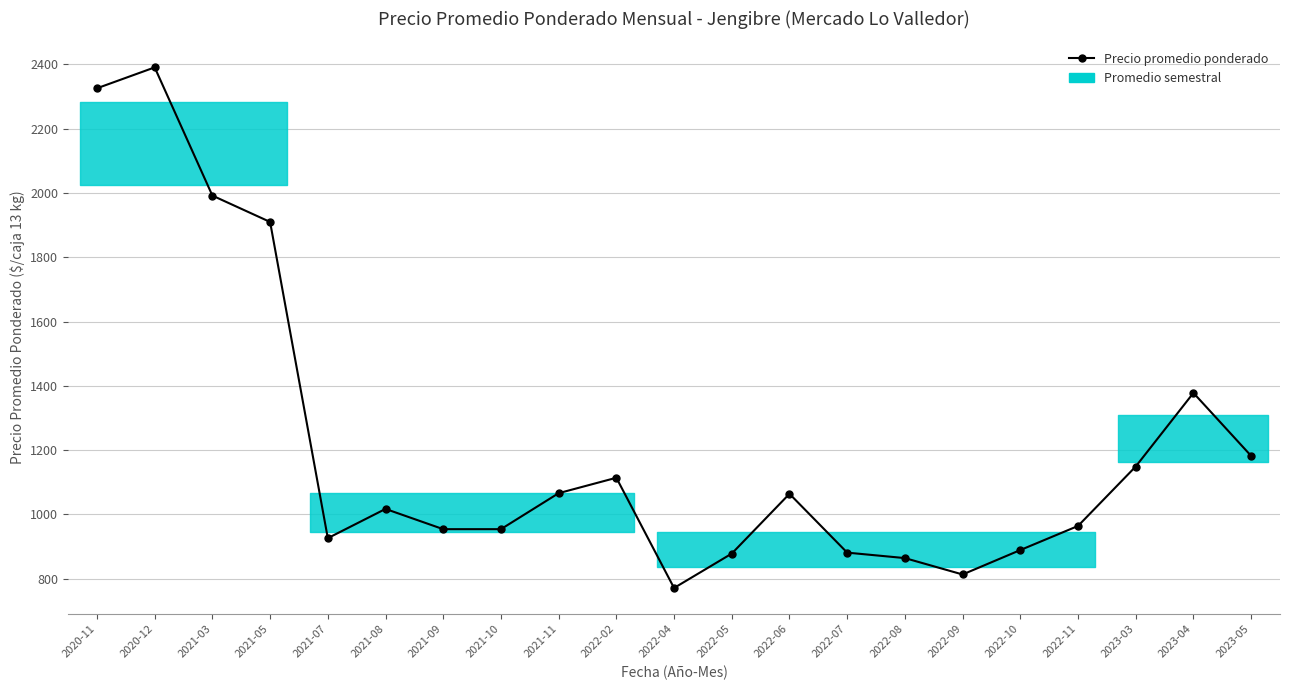

The value at 2022-02 is 498. True or false?

False